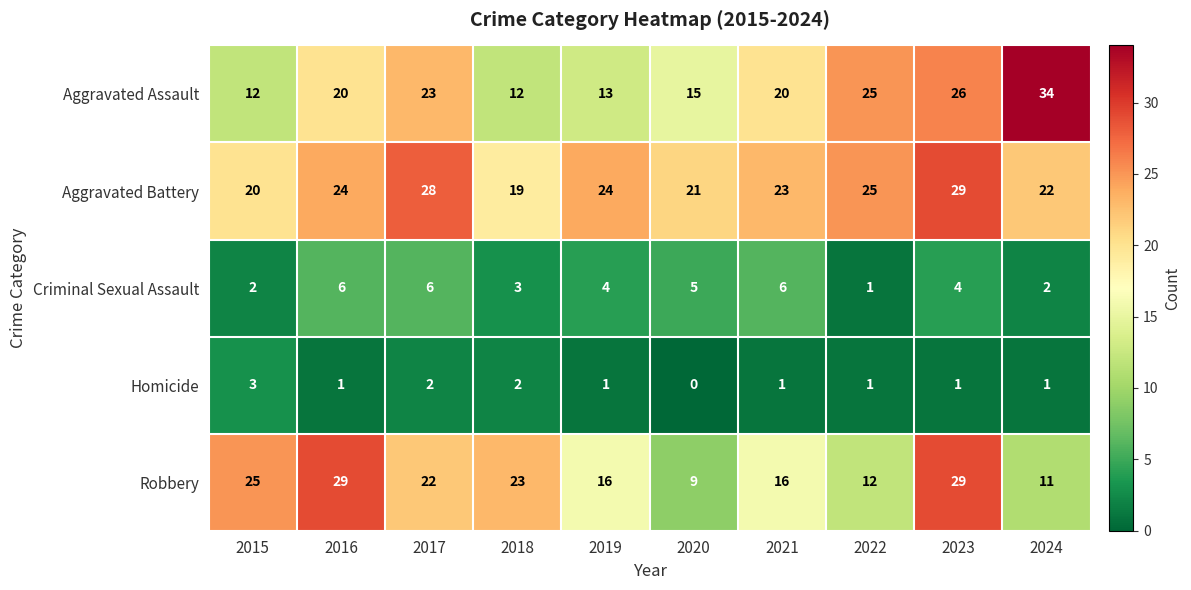

Which label corresponds to the smallest value in the chart?

2020